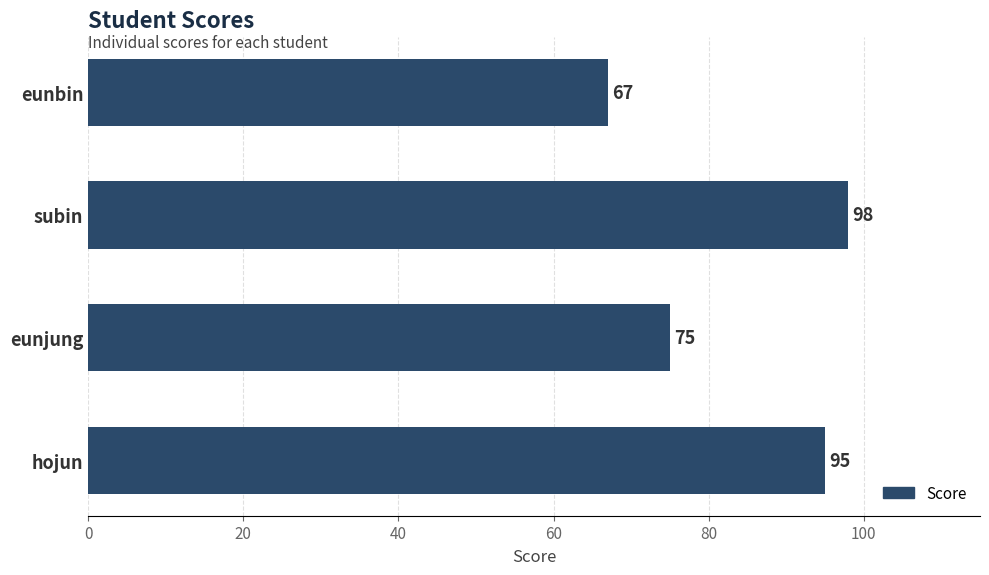

How many series are shown in this chart?

1